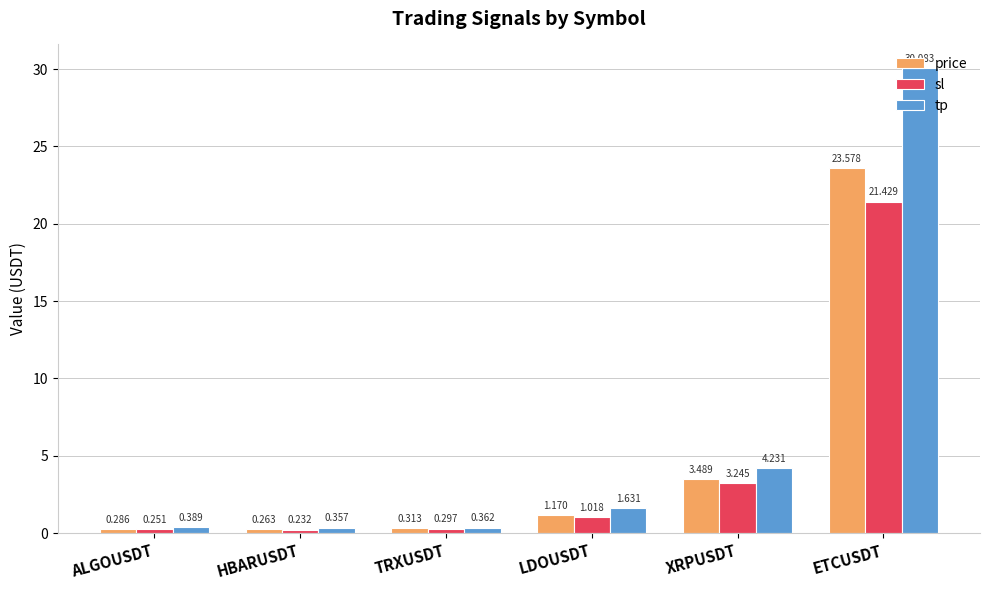

At which label does price reach its minimum?

HBARUSDT